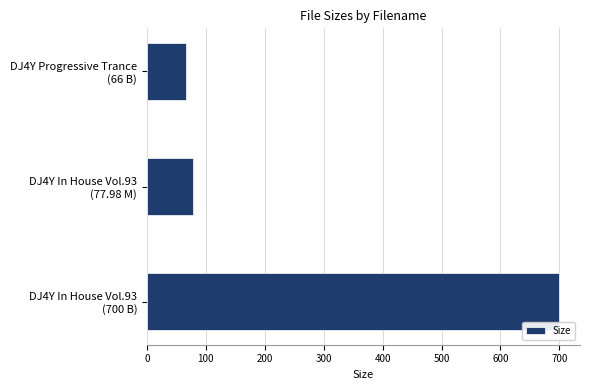

What is the average value?

281.3